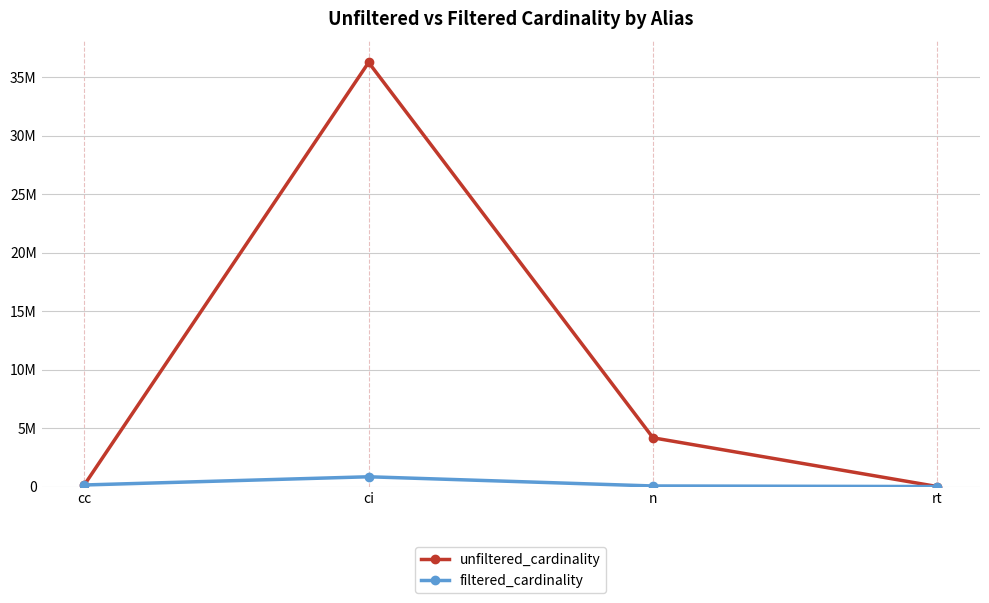

Rank the series at n from highest to lowest value.

unfiltered_cardinality, filtered_cardinality